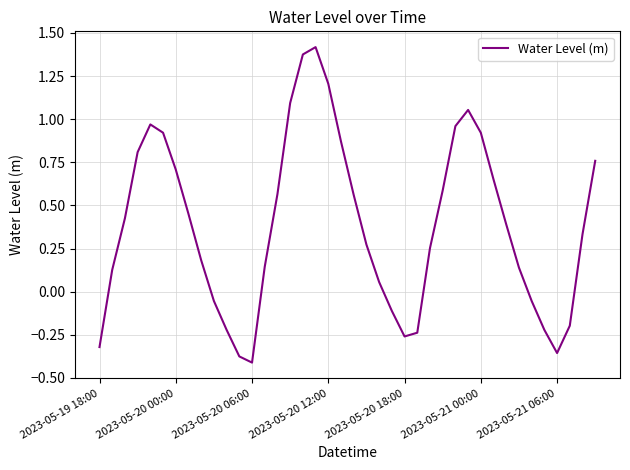

What is the difference between the maximum and minimum values?

1.8